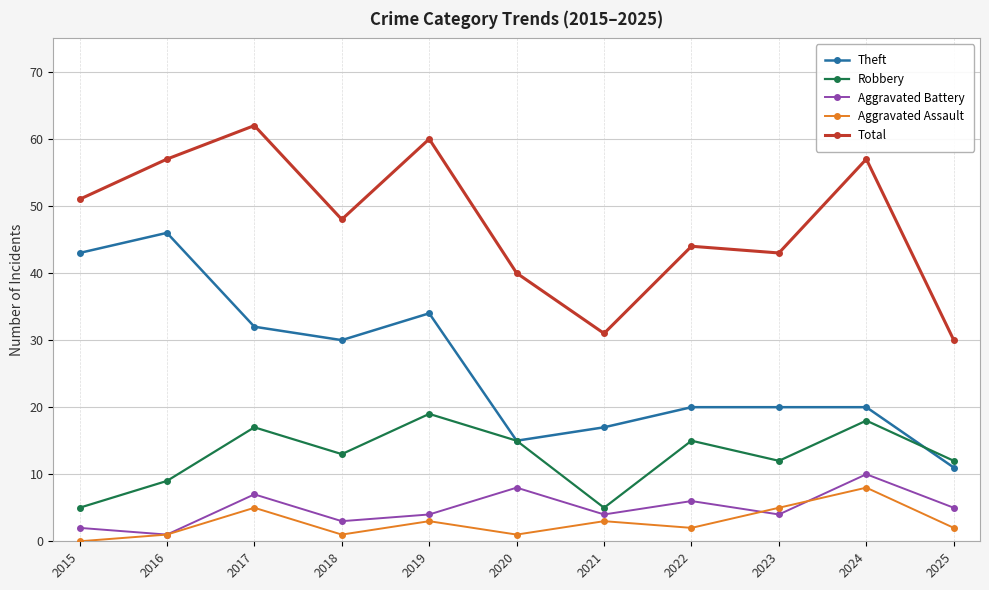

How many interior local valleys does the Aggravated Assault series have?

3